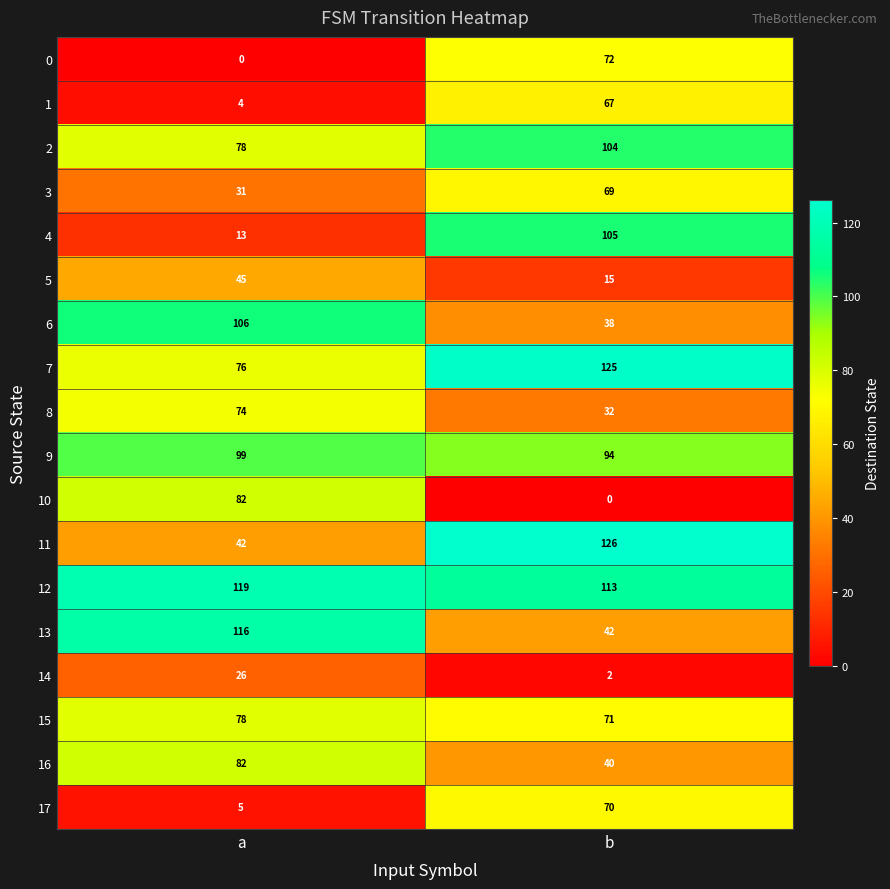

Which series changed the most between a and b?

4